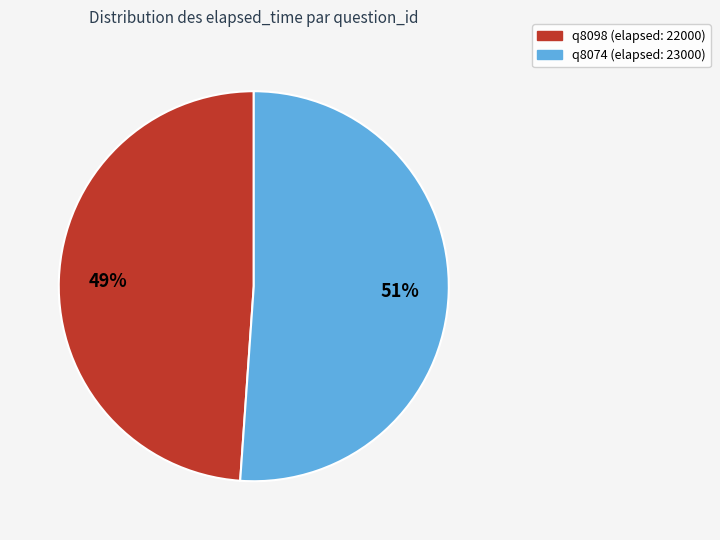

Rank the categories by value from highest to lowest.

q8074, q8098